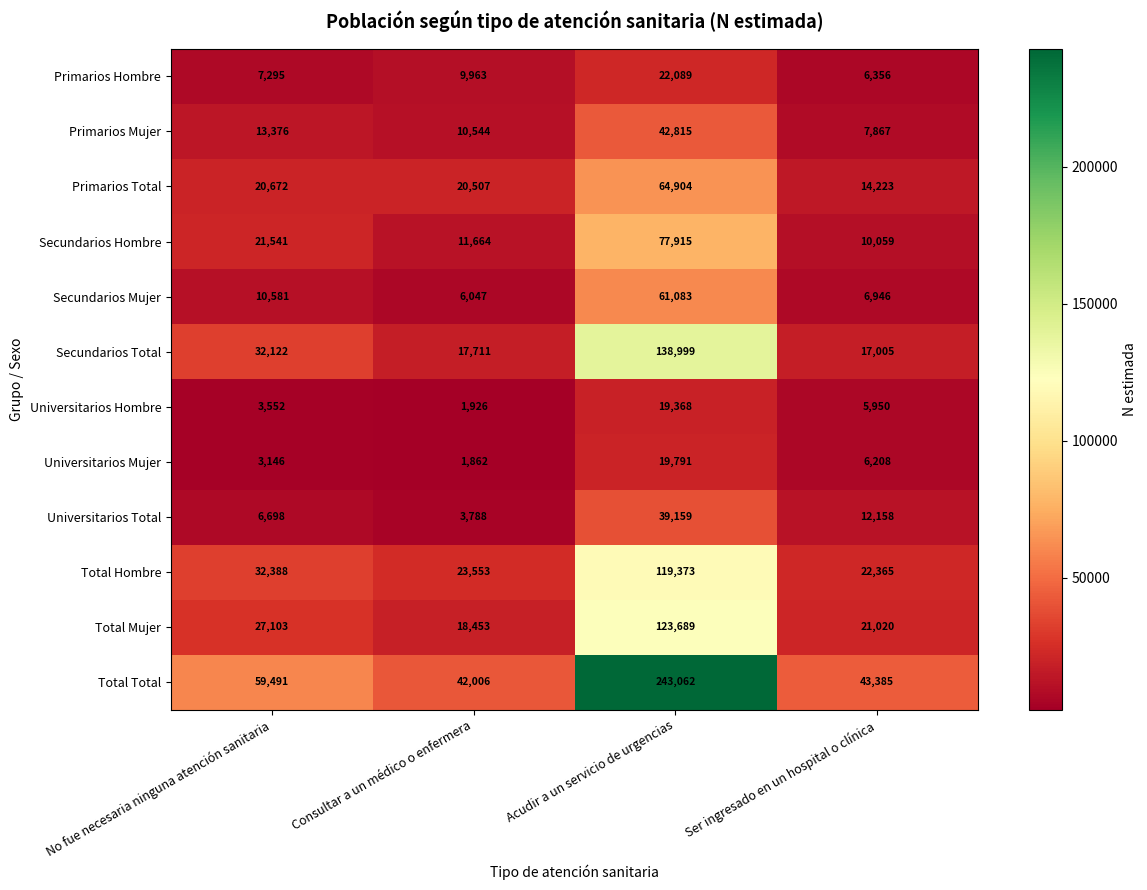

At which label does Total Total reach its peak?

Acudir a un servicio de urgencias